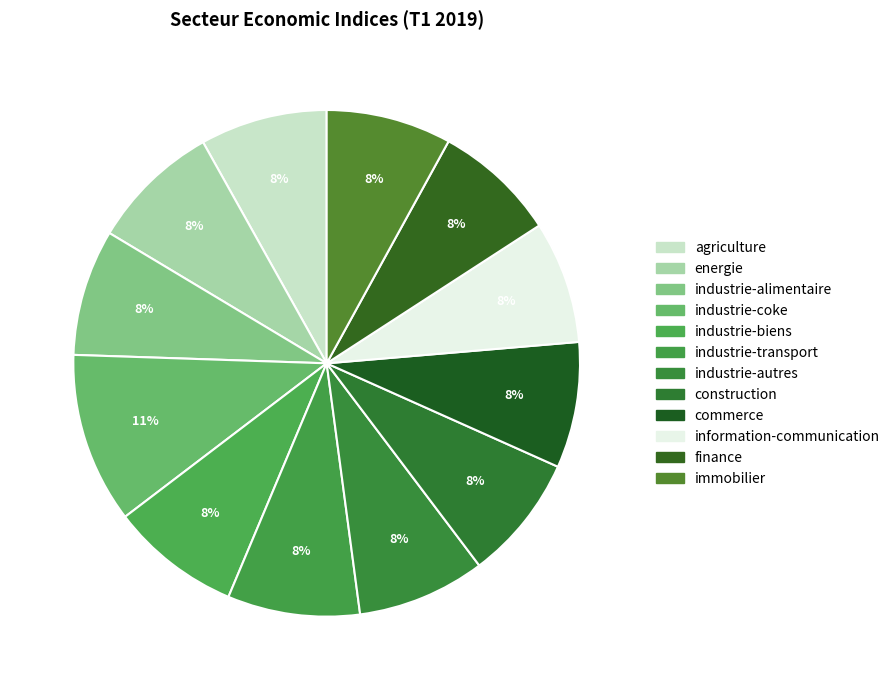

The industrie-coke slice represents 1% of the pie. True or false?

False